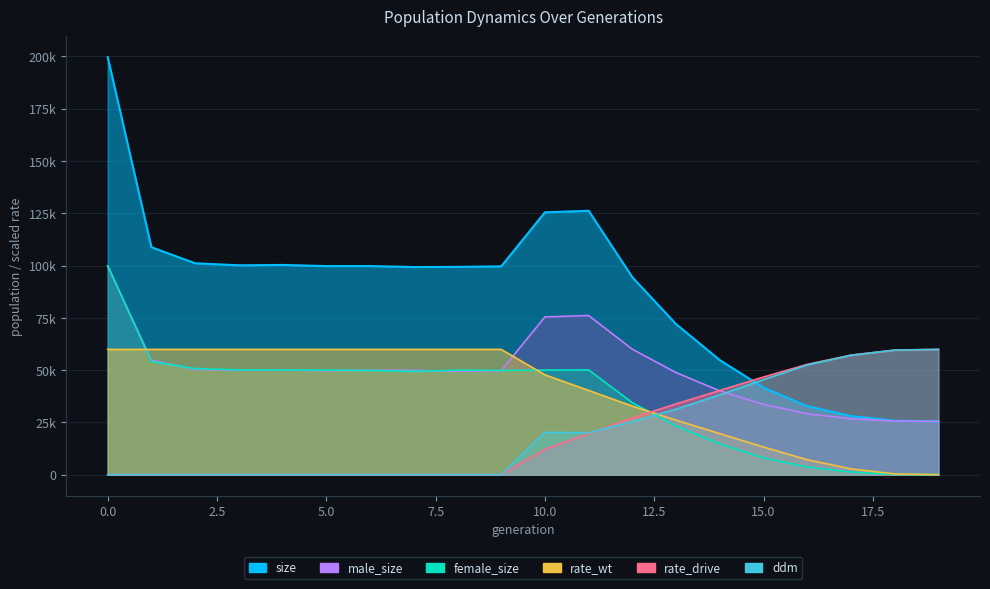

Reading right to left, what are all the values shown in this chart?

size: 25500.0	25799.0	28004.0	32741.0	41611.0	54763.0	71976.0	94370.0	126187.0	125468.0	99625.0	99366.0	99289.0	99765.0	99747.0	100293.0	100117.0	101086.0	108770.0	199697.0
male_size: 25500.0	25647.0	26746.0	29104.0	33613.0	40048.0	48792.0	59964.0	76102.0	75447.0	49757.0	49419.0	49899.0	49944.0	49756.0	50177.0	50009.0	50364.0	54700.0	99783.0
female_size: 0.0	152.0	1258.0	3637.0	7998.0	14715.0	23184.0	34406.0	50085.0	50021.0	49868.0	49947.0	49390.0	49821.0	49991.0	50116.0	50108.0	50722.0	54070.0	99914.0
rate_wt: 0.0	347.2	2754.4	7145.3	13207.5	19617.1	26041.7	32775.1	40272.8	47733.2	59909.1	59909.1	59909.1	59909.1	59909.1	59909.1	59909.1	59909.1	59909.1	59909.1
rate_drive: 59909.1	59561.9	57154.7	52763.8	46701.6	40292.0	33867.4	27134.0	19636.3	12175.9	0.0	0.0	0.0	0.0	0.0	0.0	0.0	0.0	0.0	0.0
ddm: 59909.1	59565.7	57118.2	52490.4	45449.1	38146.3	31310.1	25476.6	20074.2	20248.4	0.0	0.0	0.0	0.0	0.0	0.0	0.0	0.0	0.0	0.0